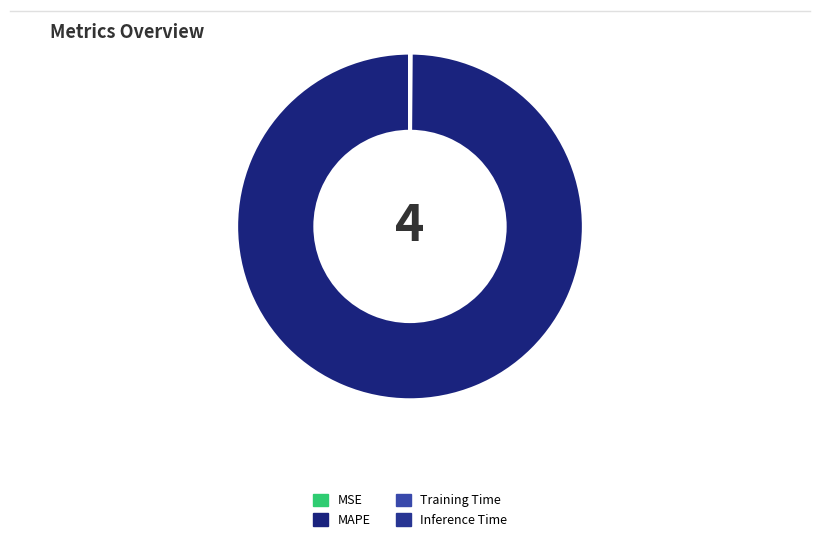

Is there any slice that represents more than half of the pie?

Yes